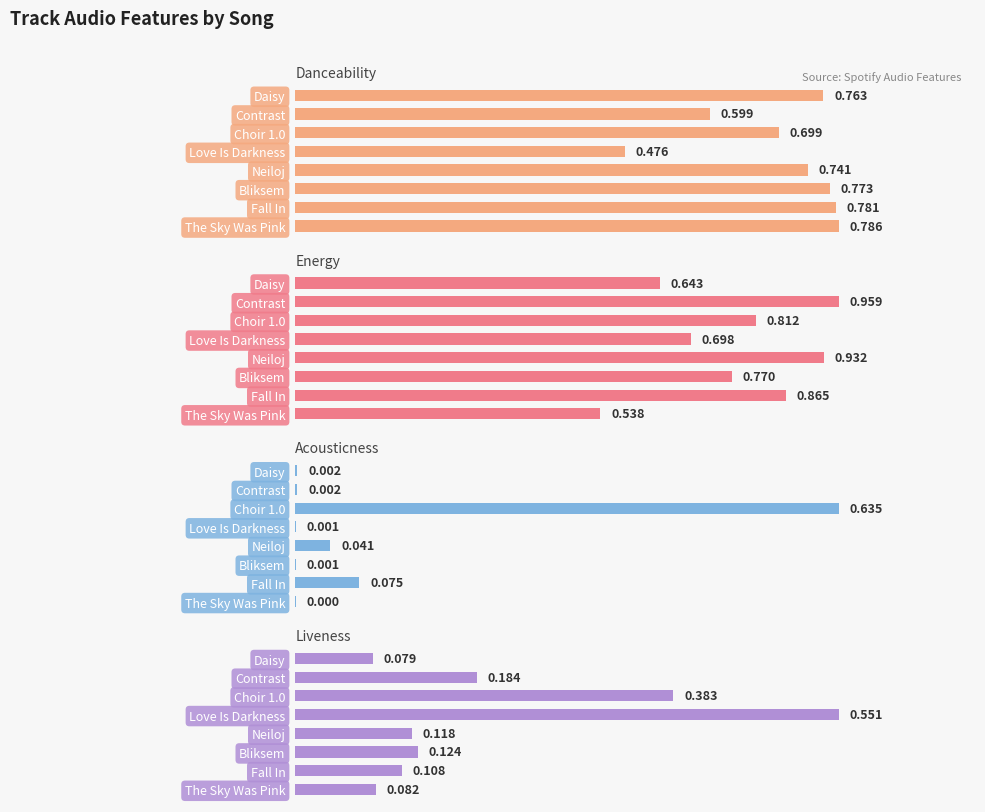

How many categories are shown in the chart?

8